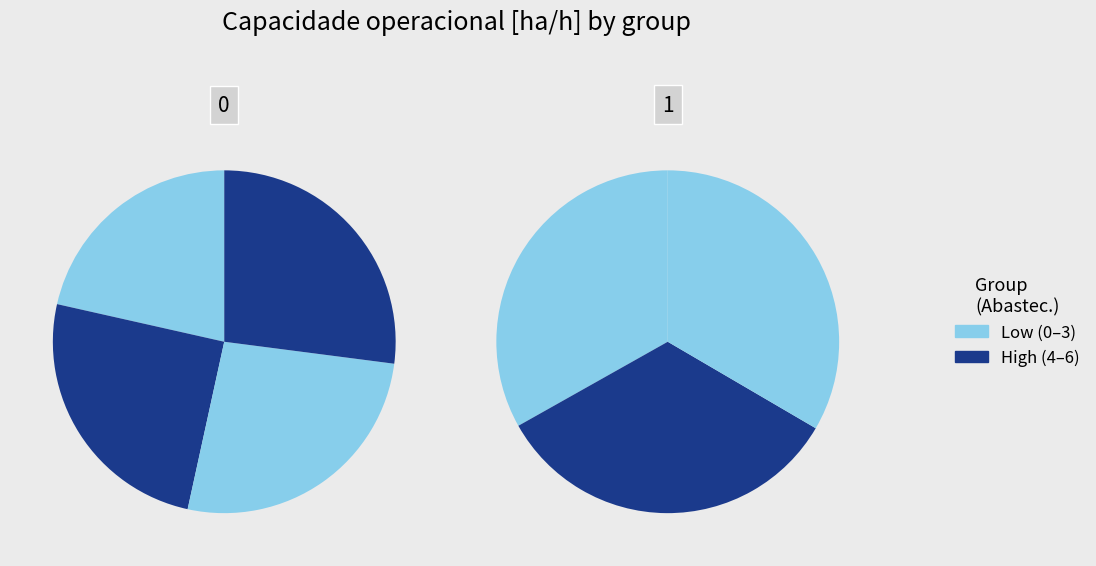

Is 0 the majority of the pie?

No